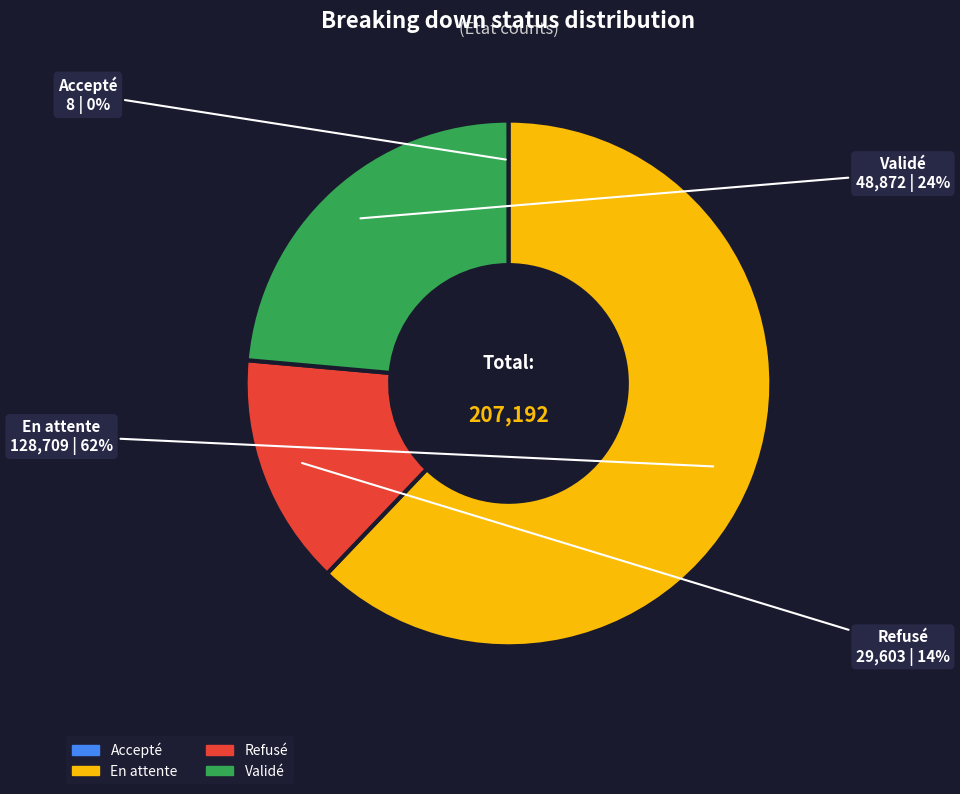

Does any single category account for the majority?

Yes